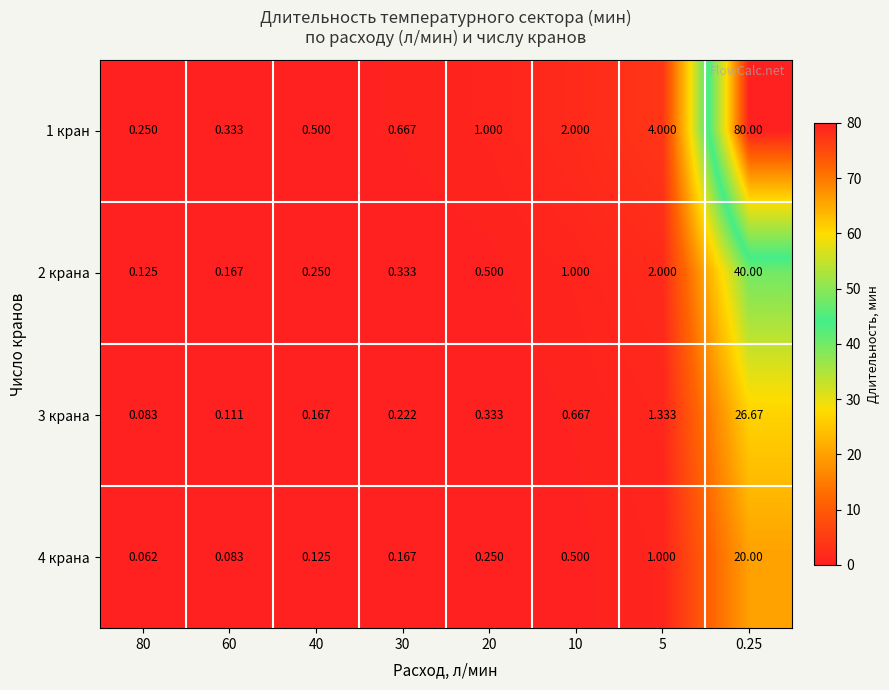

Count the number of categories in the chart.

8